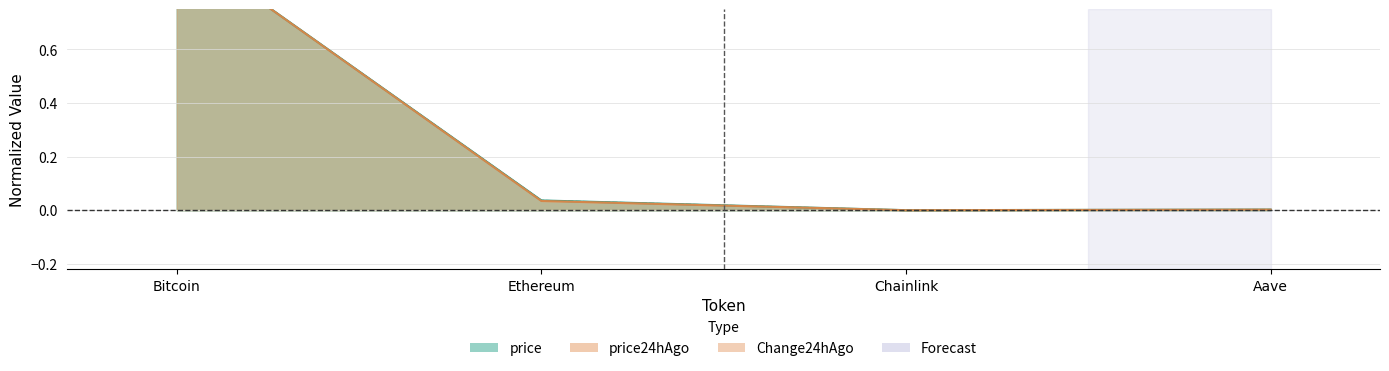

What is the difference between the maximum and minimum values in the price series?

1.0